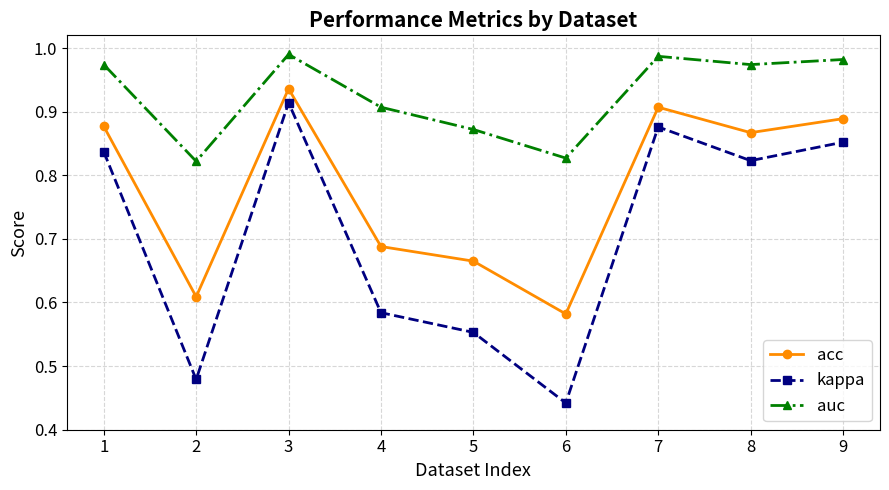

What are all the series names shown in the legend?

acc, kappa, auc